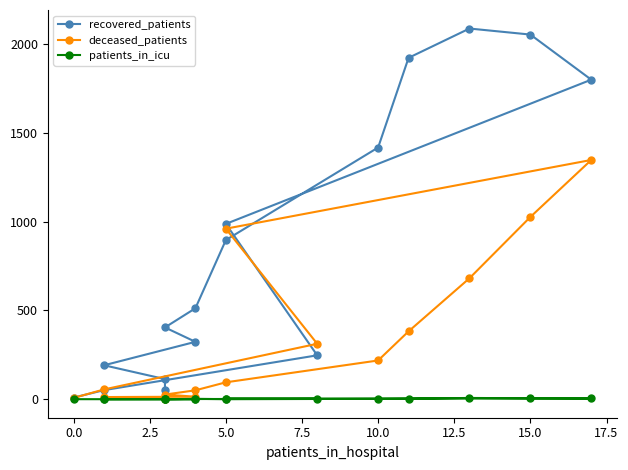

Which series has the widest spread of values?

recovered_patients